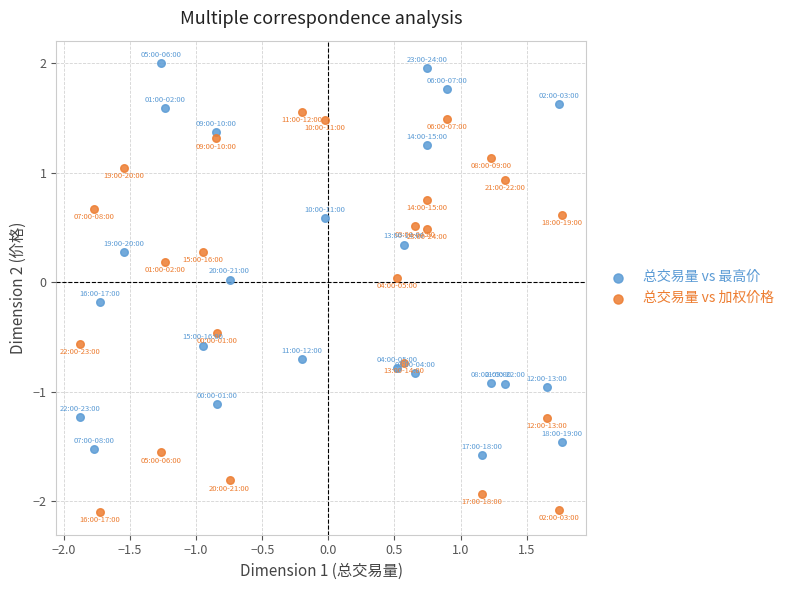

What are all the series names shown in the legend?

总交易量 vs 最高价, 总交易量 vs 加权价格